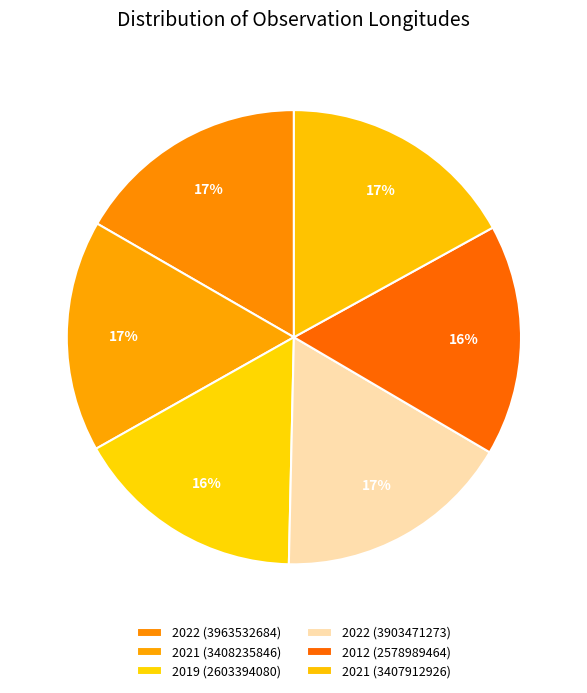

Approximately how many times larger is the value at 2021 (3408235846) compared to 2022 (3903471273)?

1.0